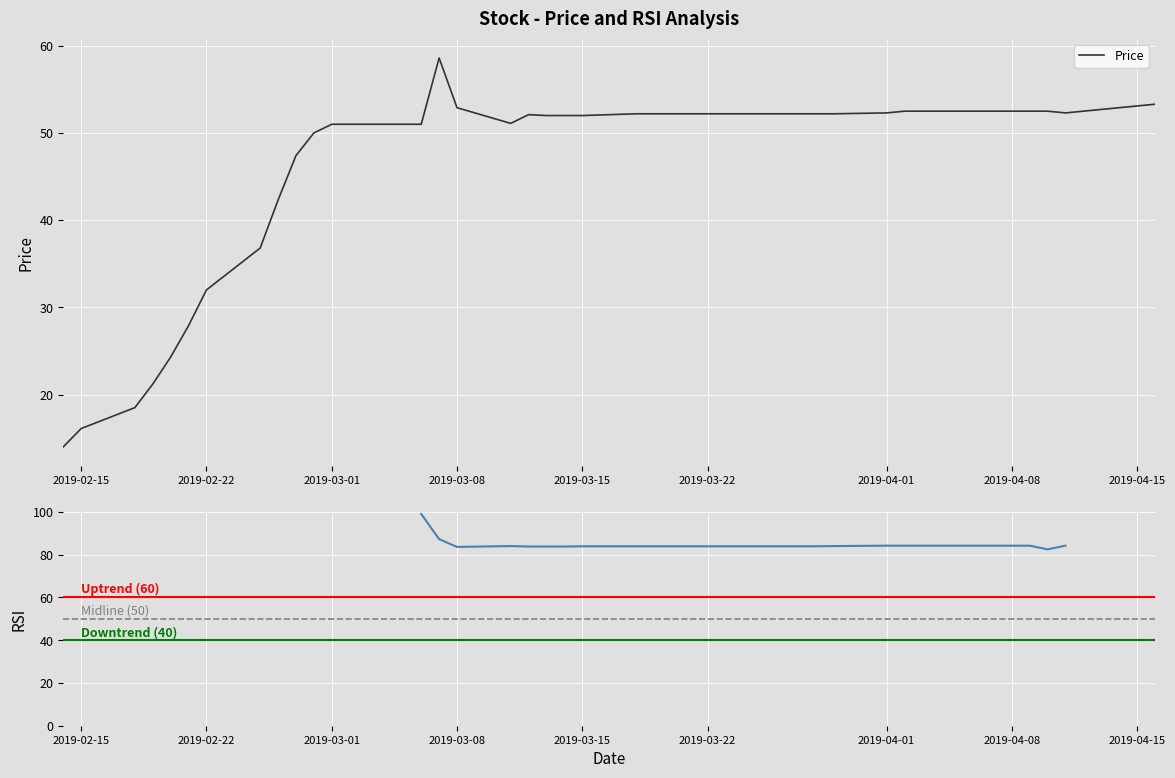

The Price series shows 51.0 at 2019-03-01. True or false?

True